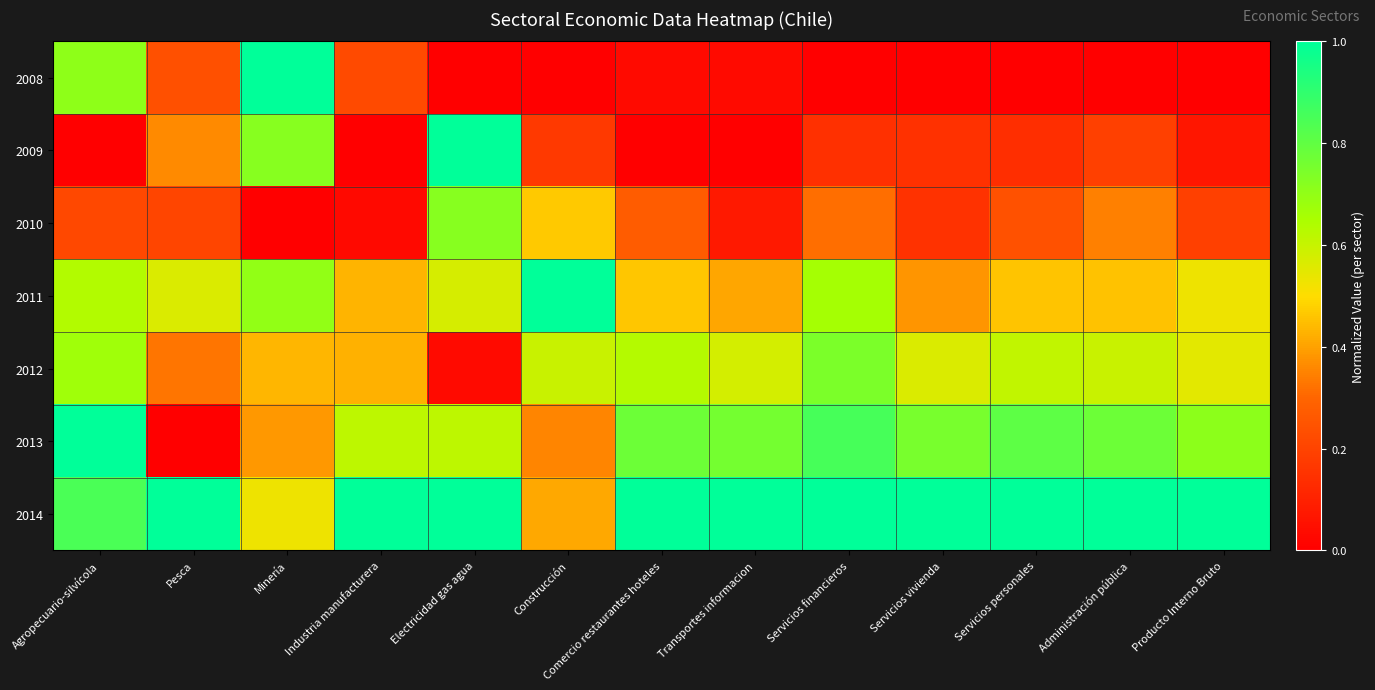

Count the number of data series in this chart.

7